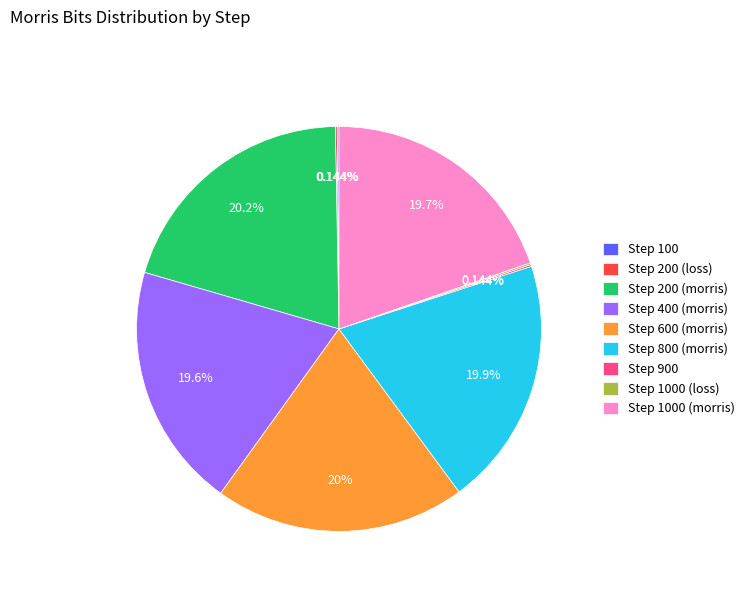

Is there a majority slice in this chart?

No